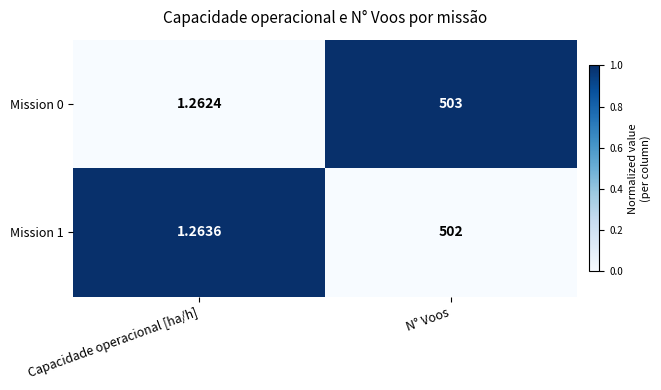

Between Capacidade operacional [ha/h] and N° Voos, which series saw the biggest shift?

Mission 0